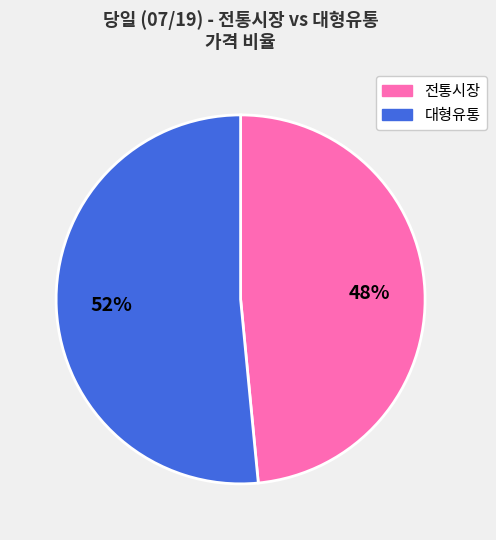

Does any single category account for the majority?

Yes